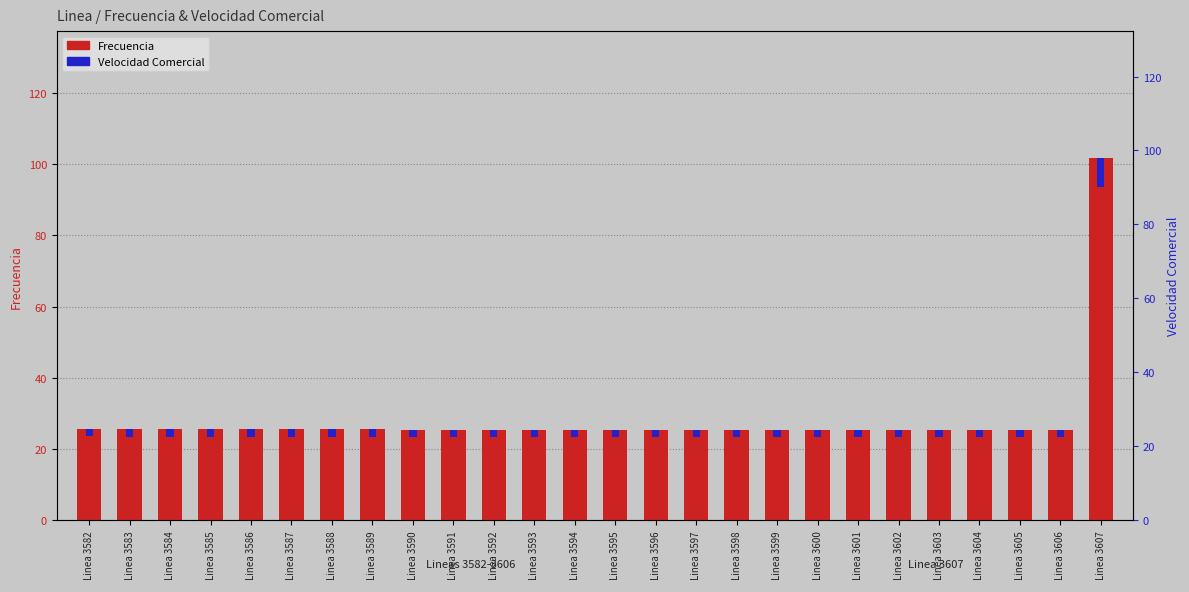

How many groups of bars are there?

26